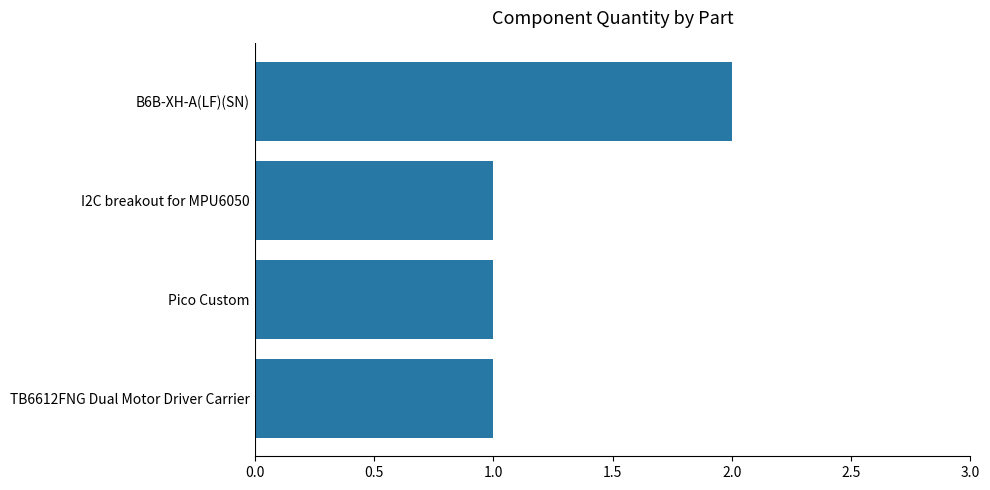

What is the ratio of the value at I2C breakout for MPU6050 to the value at B6B-XH-A(LF)(SN)?

0.5